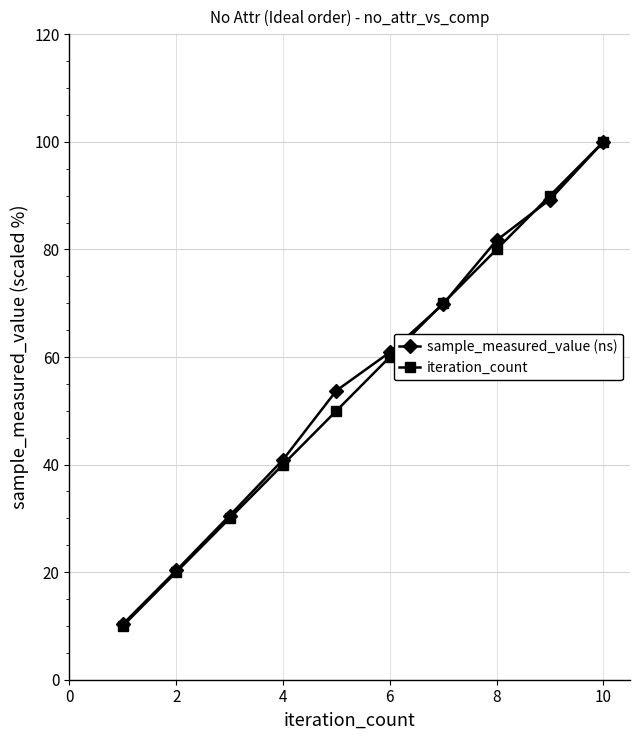

What is the smallest value displayed?

10.0